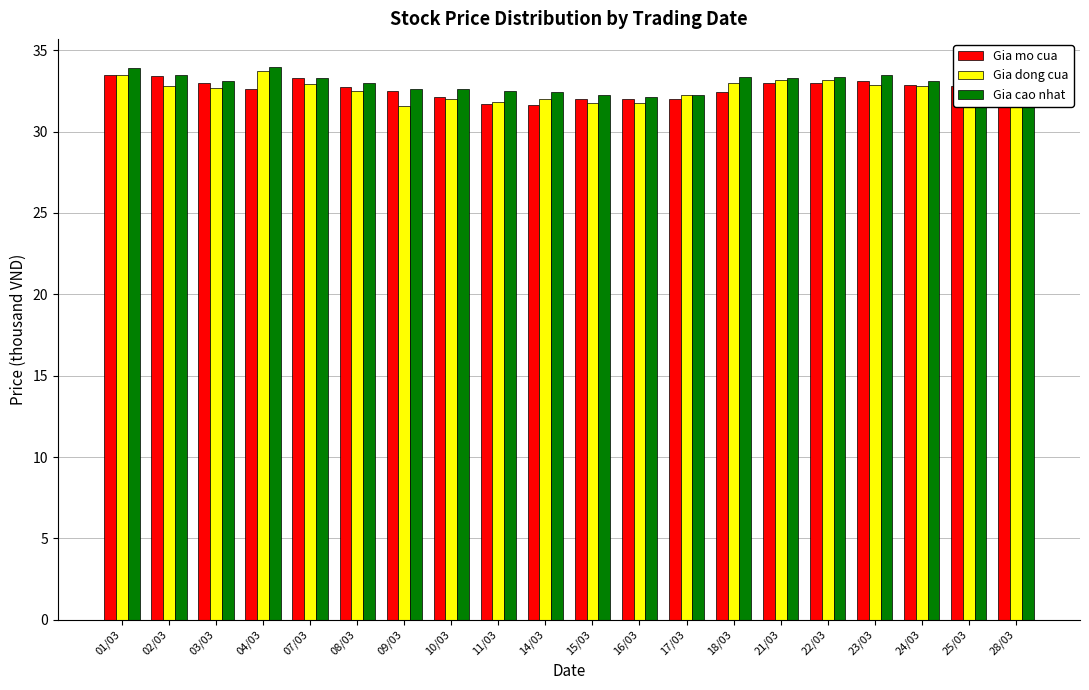

Is the value of Gia cao nhat at 01/03 greater than the value of Gia mo cua at 22/03?

Yes